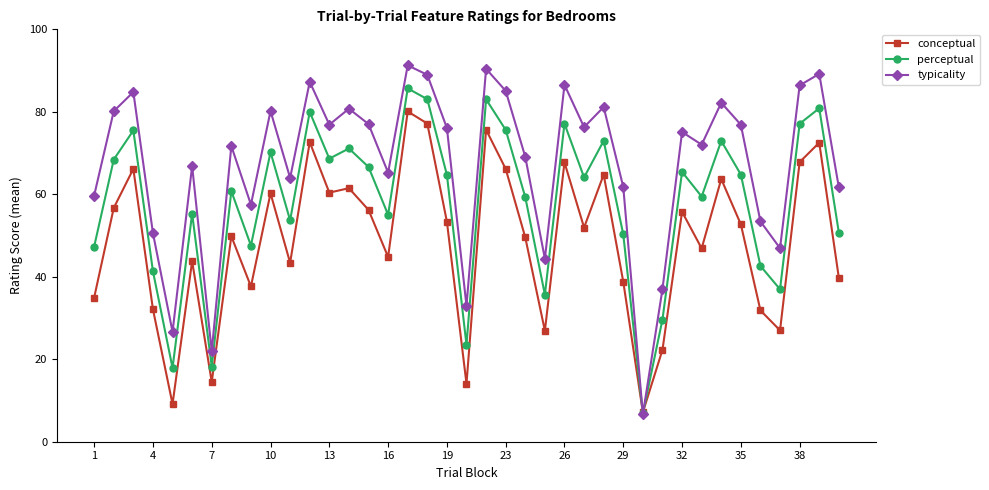

Does the chart display data point markers on the line(s)?

Yes